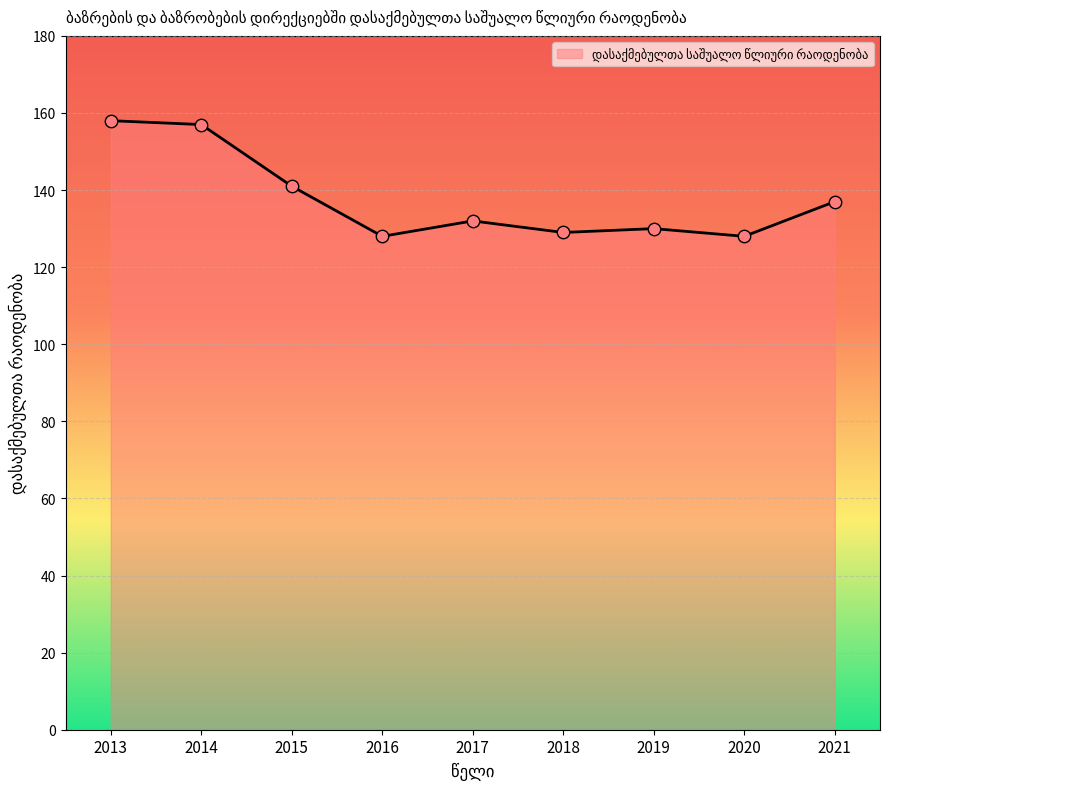

Approximately how many times larger is the value at 2017 compared to 2015?

0.9